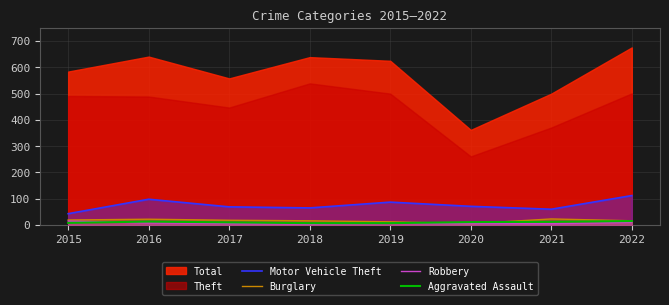

At which category does Burglary reach its first local peak?

2016